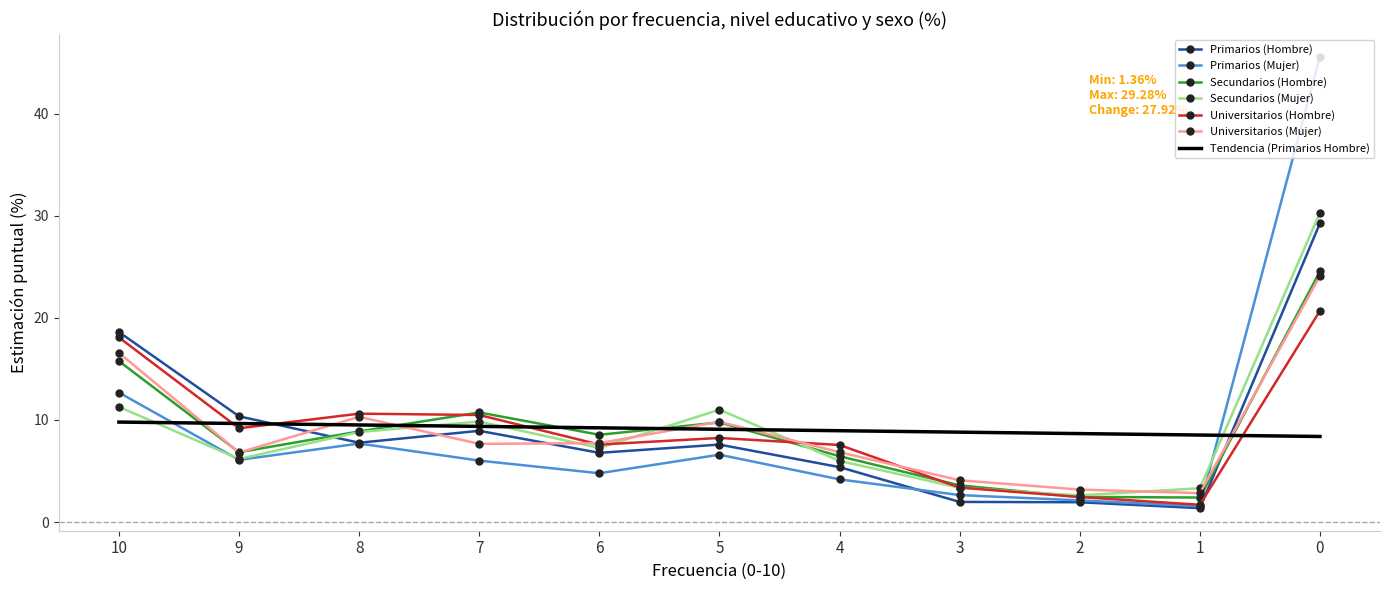

Which series ends up on top after the final intersection of Universitarios (Mujer) and Tendencia (Primarios Hombre)?

Universitarios (Mujer)